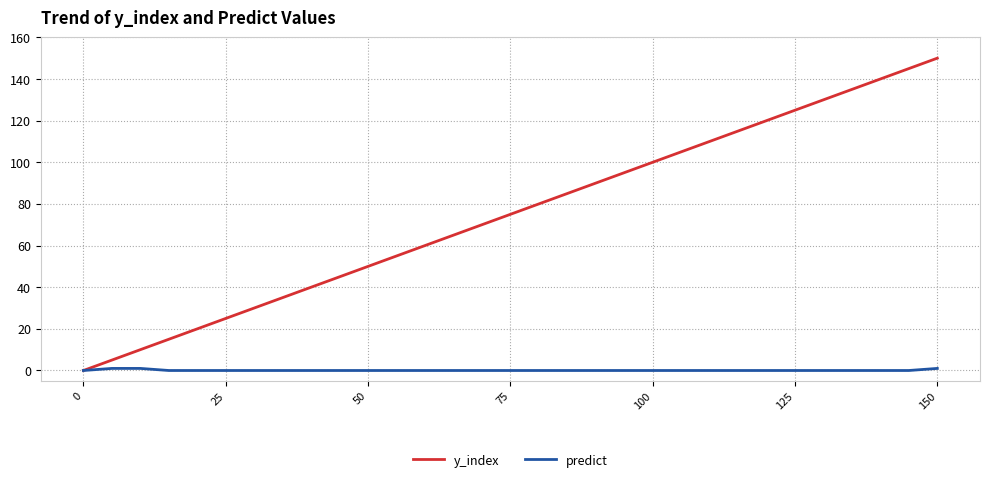

Which series has the largest range (max minus min)?

y_index